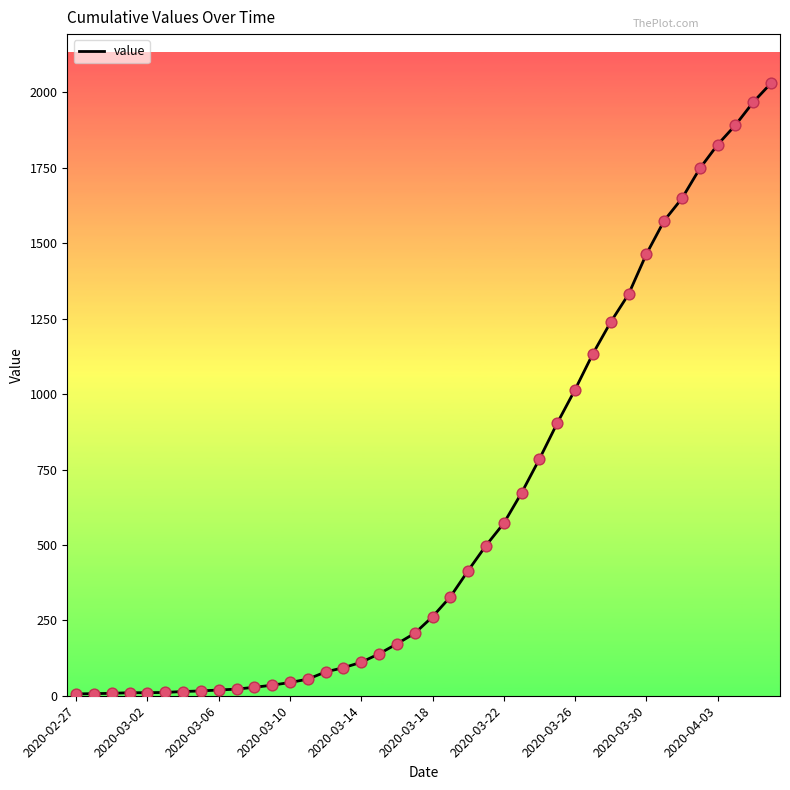

What is the difference between the maximum and minimum values?

2025